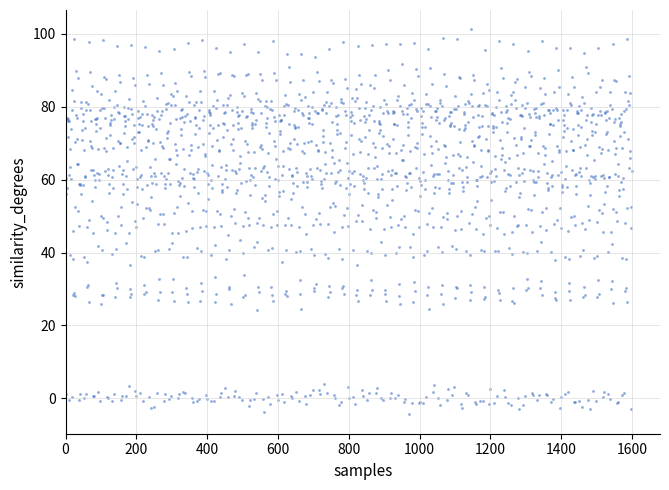

What is the range of Y values (max minus min)?

105.7